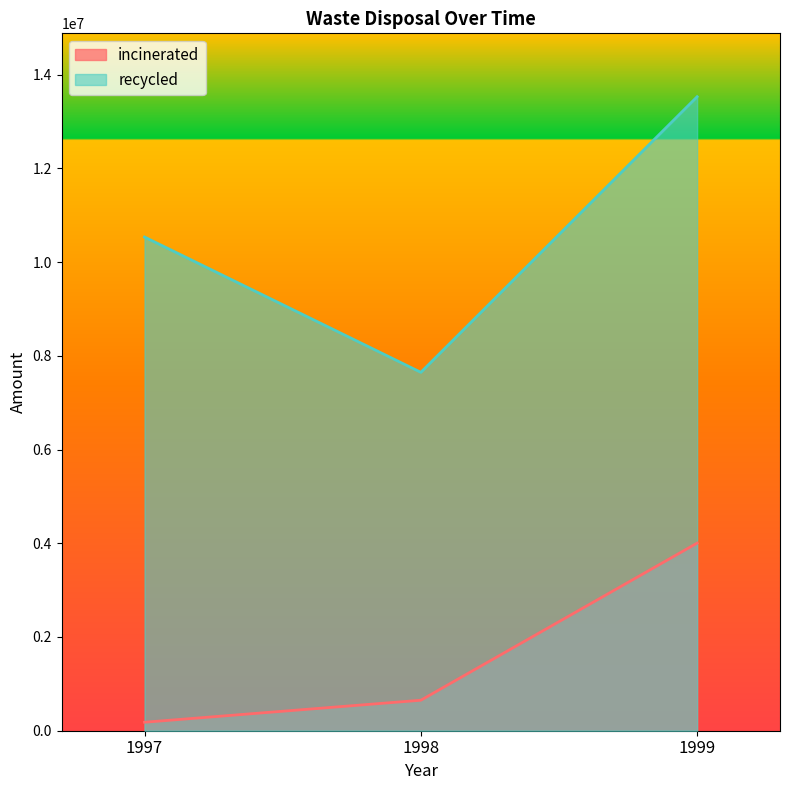

At which label does incinerated first exceed 650495?

1999